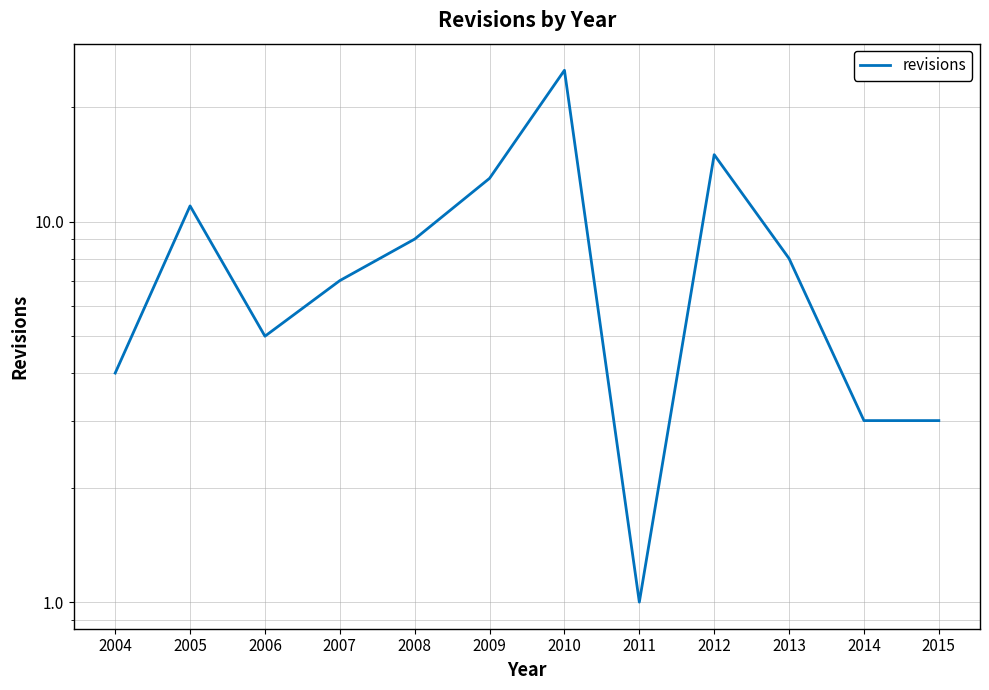

How many data points are less than 8?

6